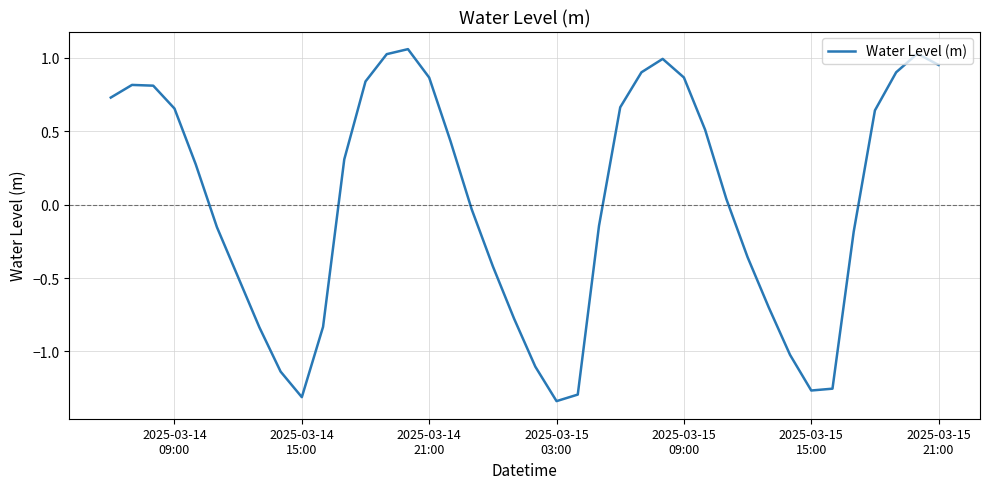

What is the difference between the maximum and minimum values?

2.4